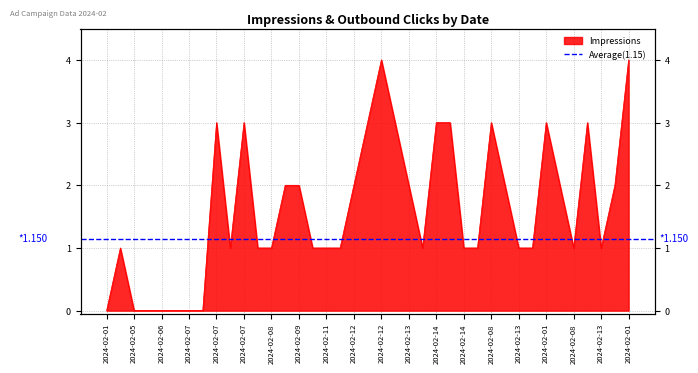

What is the greatest value displayed?

4